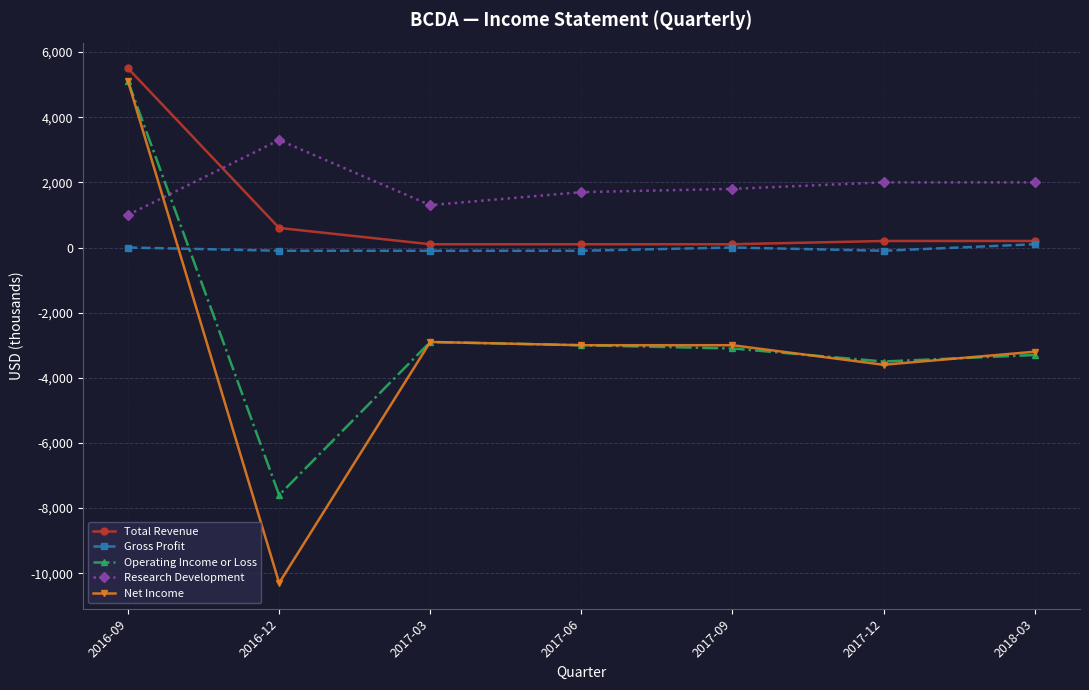

What are all the series names shown in the legend?

Total Revenue, Gross Profit, Operating Income or Loss, Research Development, Net Income